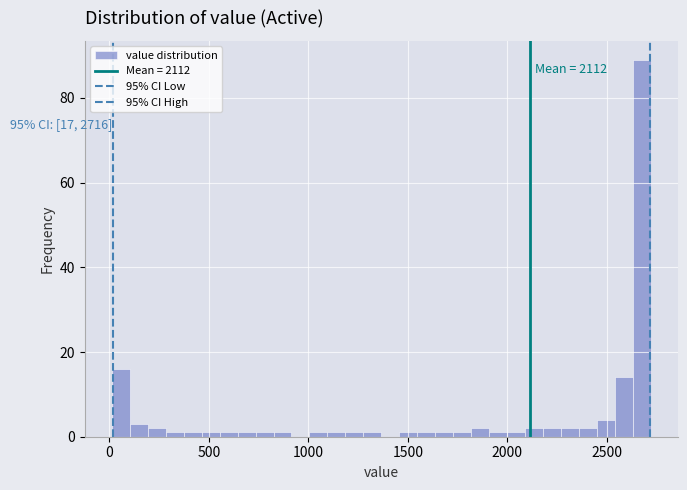

Read against the x-axis, roughly where is the centre of the tallest bar?

2650